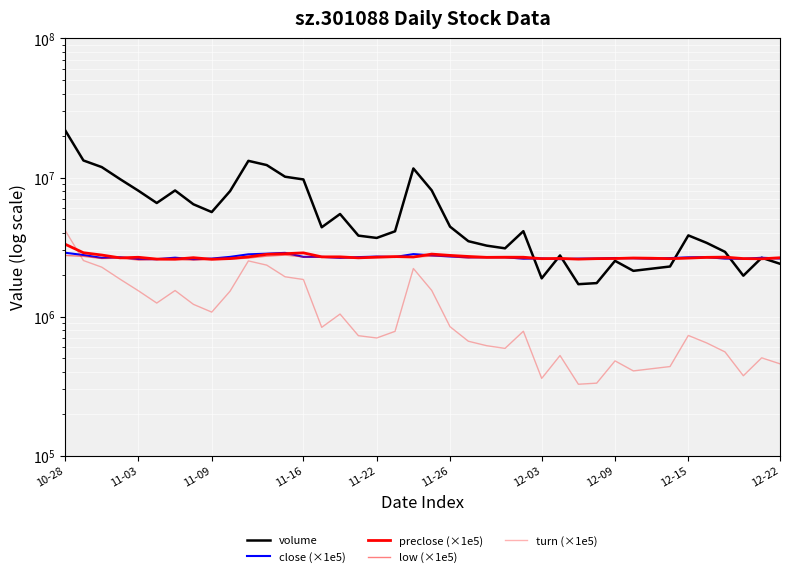

Which series has the largest total across all categories?

volume